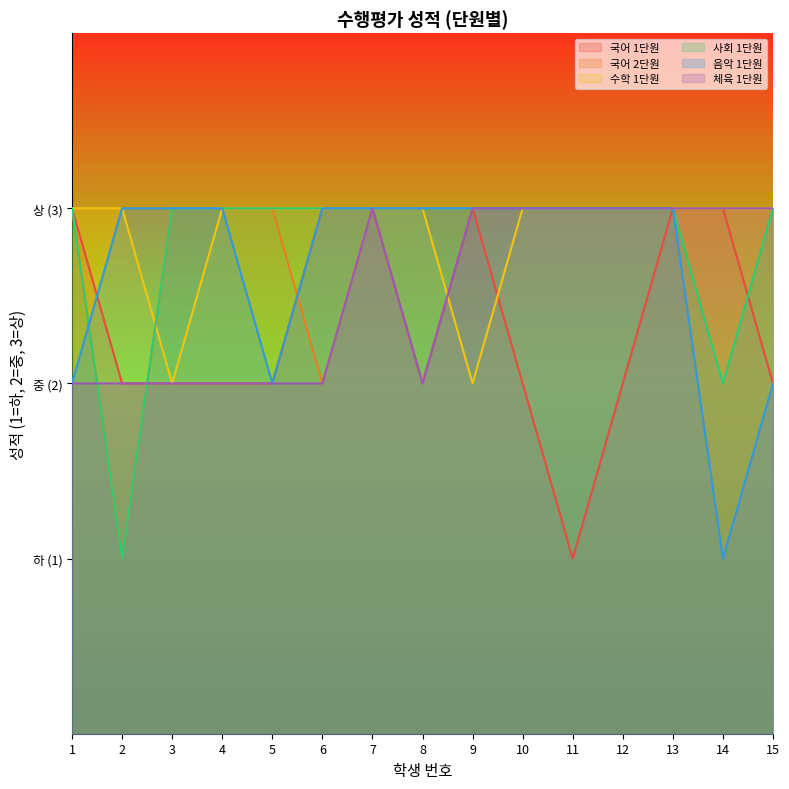

Which series has the largest total across all categories?

수학 1단원